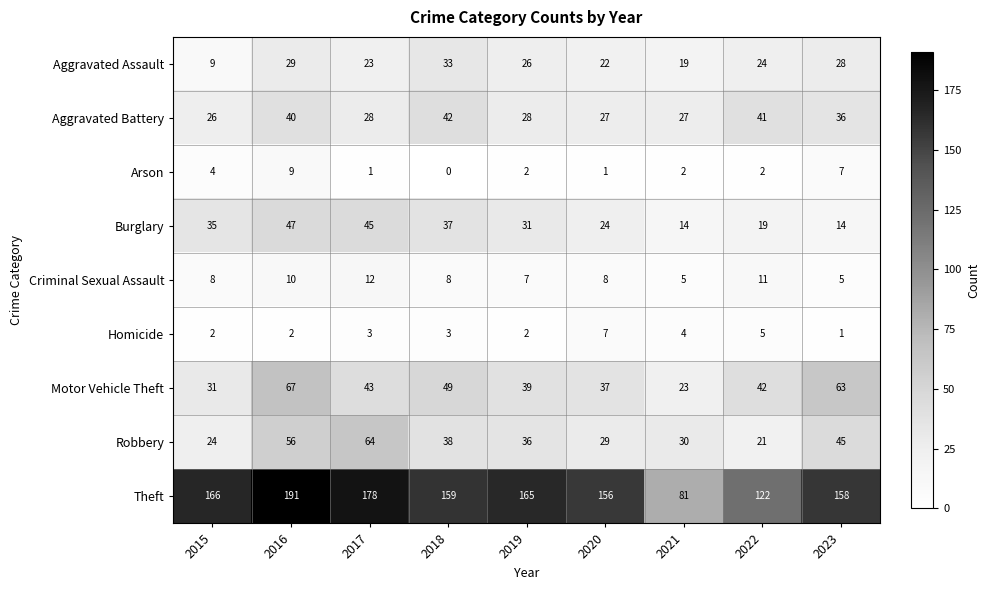

What is the spread (max minus min) of values at 2018?

159